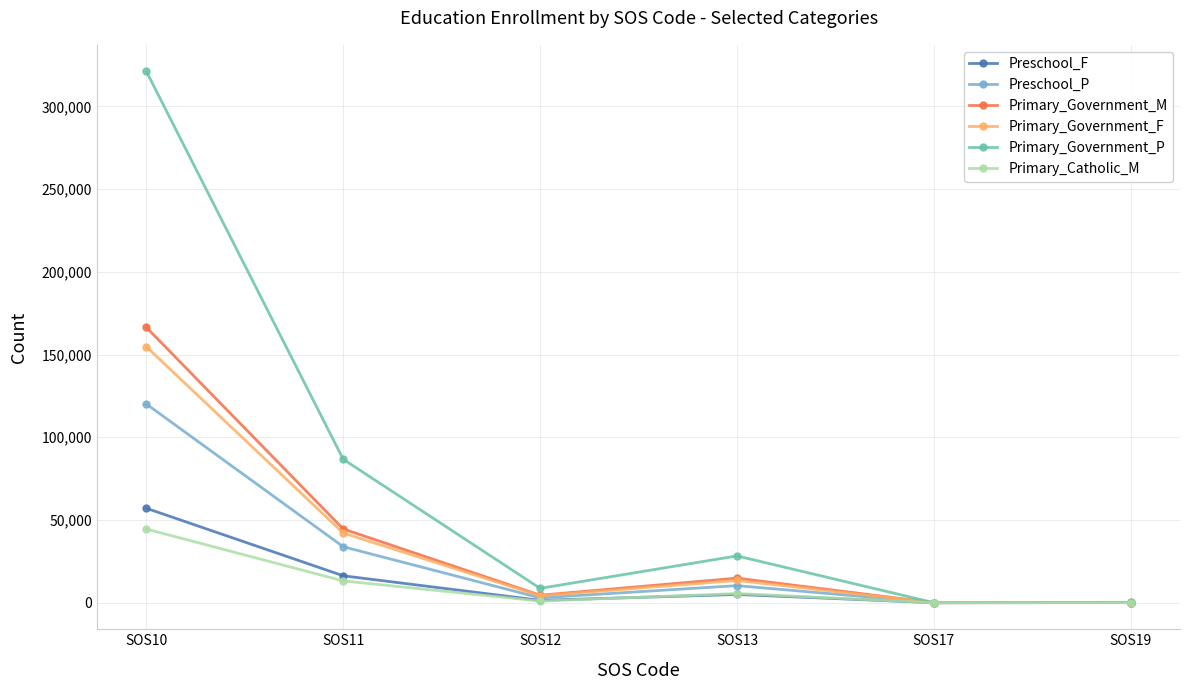

At which category does the chart reach its peak across all series?

SOS10